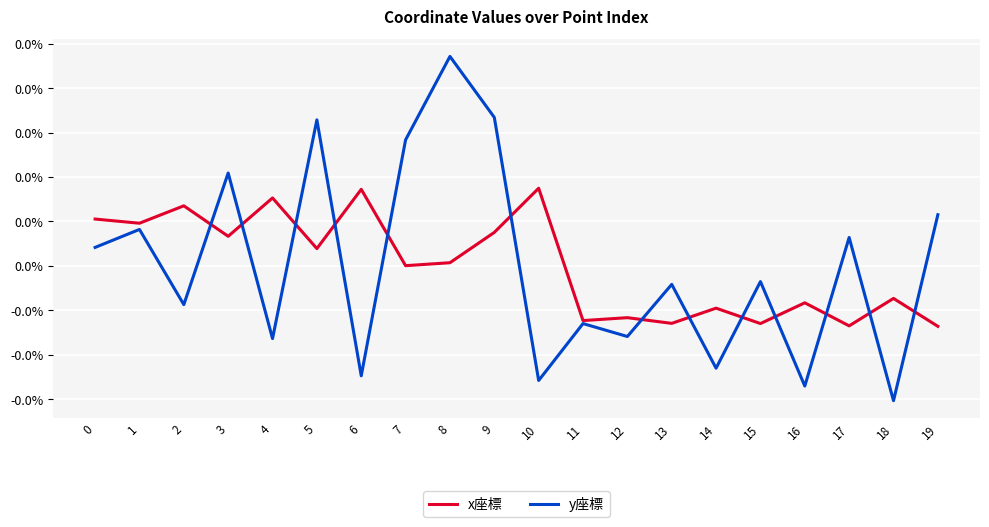

What are all the series names shown in the legend?

x座標, y座標